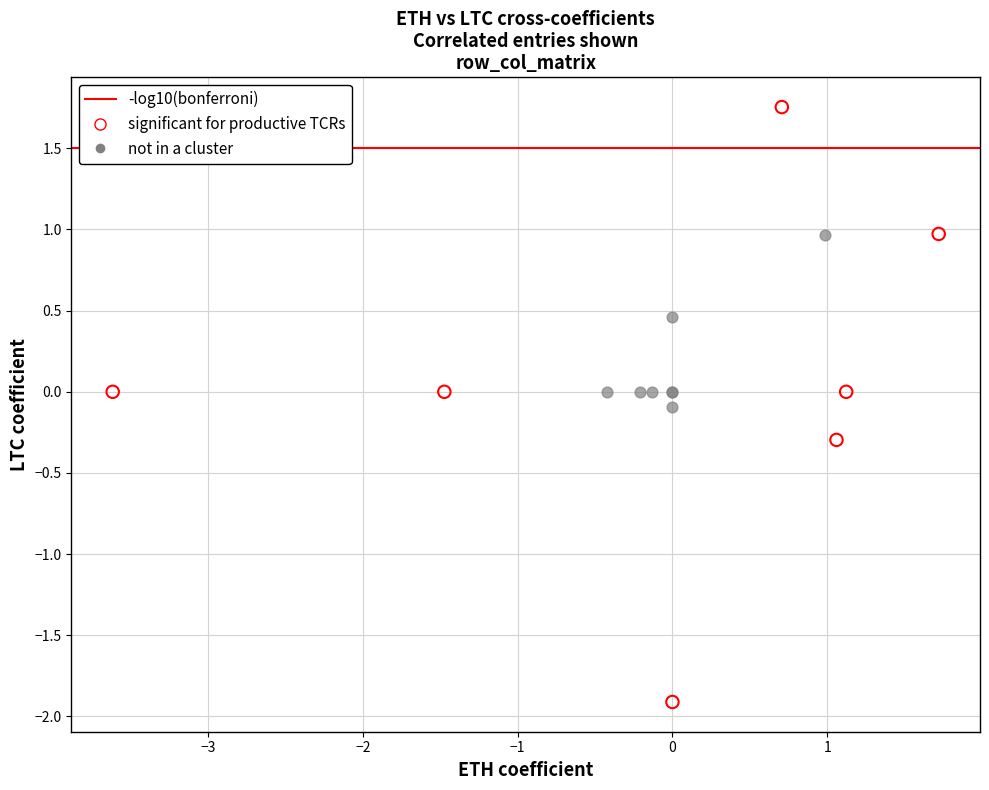

Which series reaches the maximum Y coordinate?

significant for productive TCRs